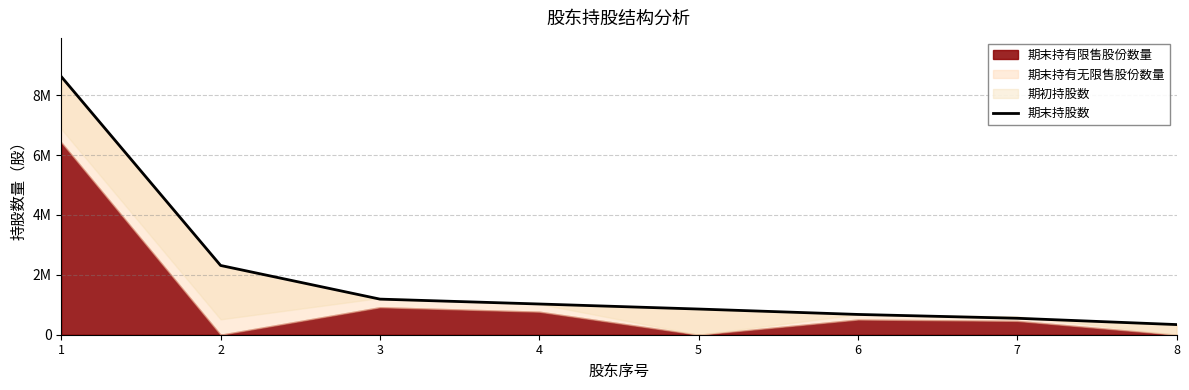

Where is the data nearest to the value 4480900?

2